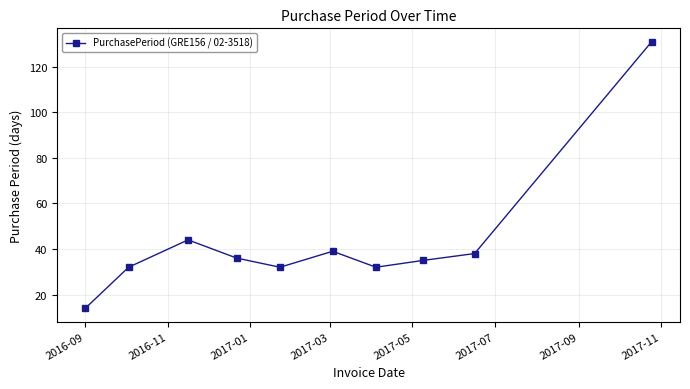

What is the value of the 7th point from the left?

32